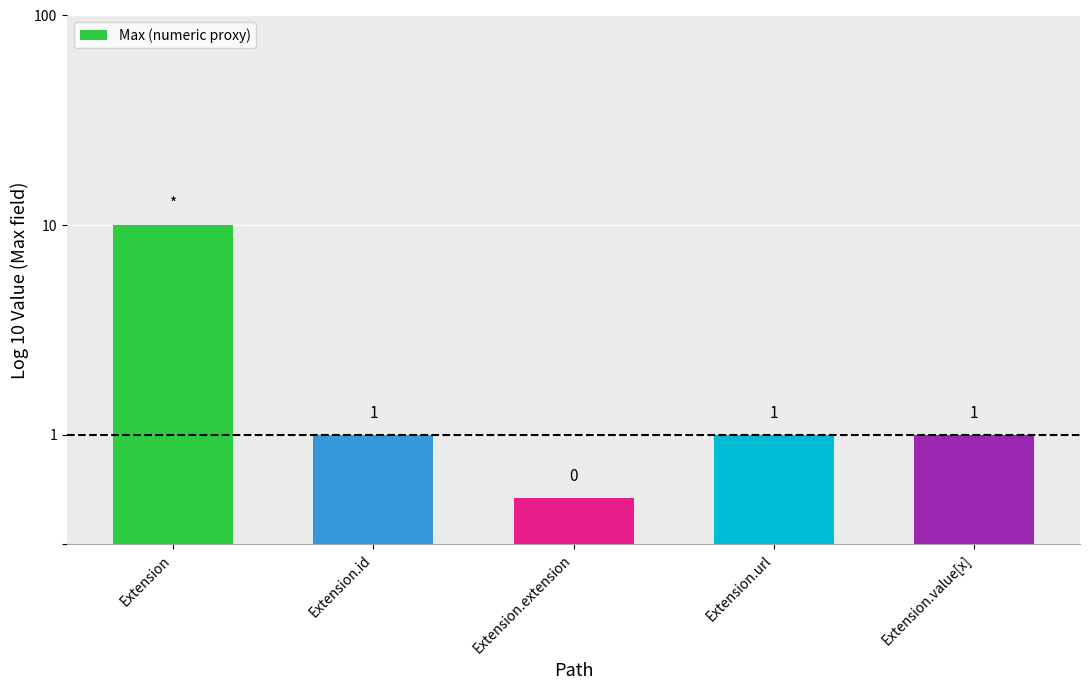

Reading left to right, what are all the values shown in this chart?

Extension=10.0	Extension.id=1.0	Extension.extension=0.5	Extension.url=1.0	Extension.value[x]=1.0